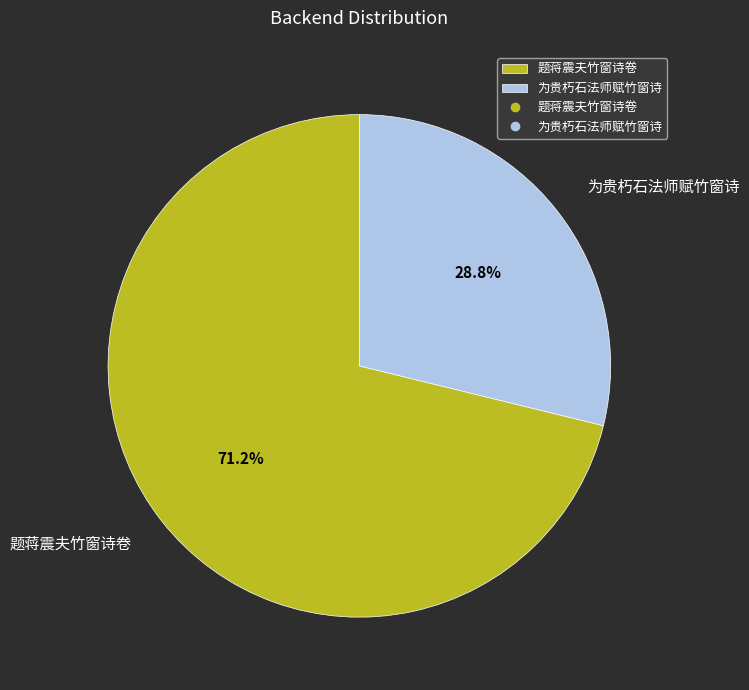

To the nearest percent, what percentage of the pie is 为贵朽石法师赋竹窗诗?

29%